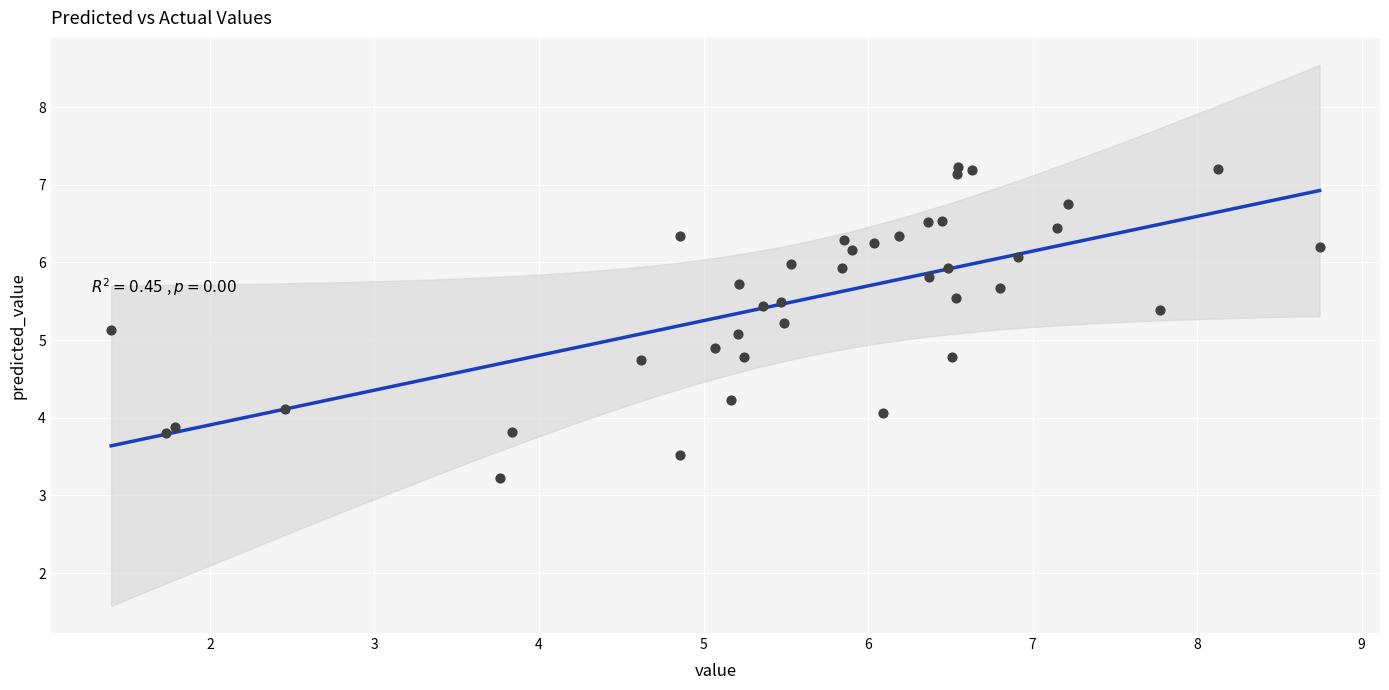

What is the range of X values (max minus min)?

7.3